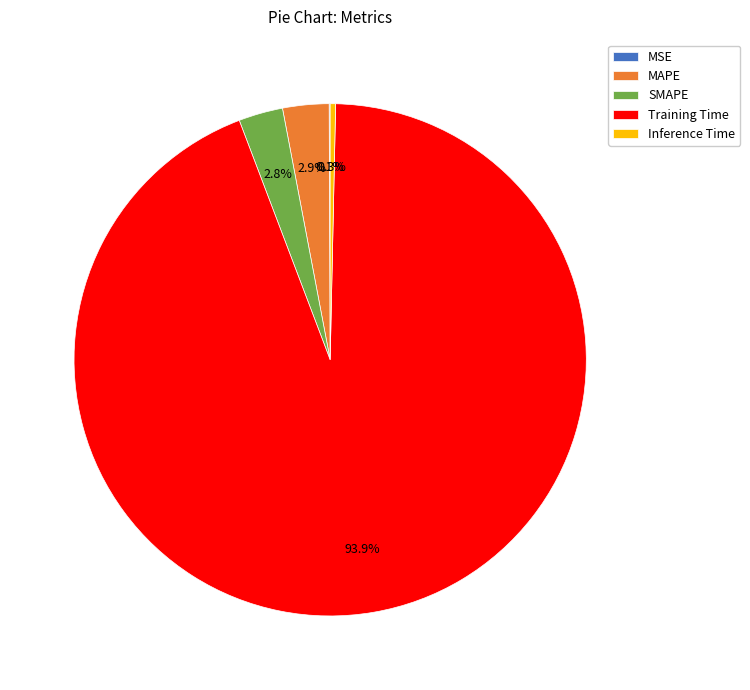

Does any single category account for the majority?

Yes